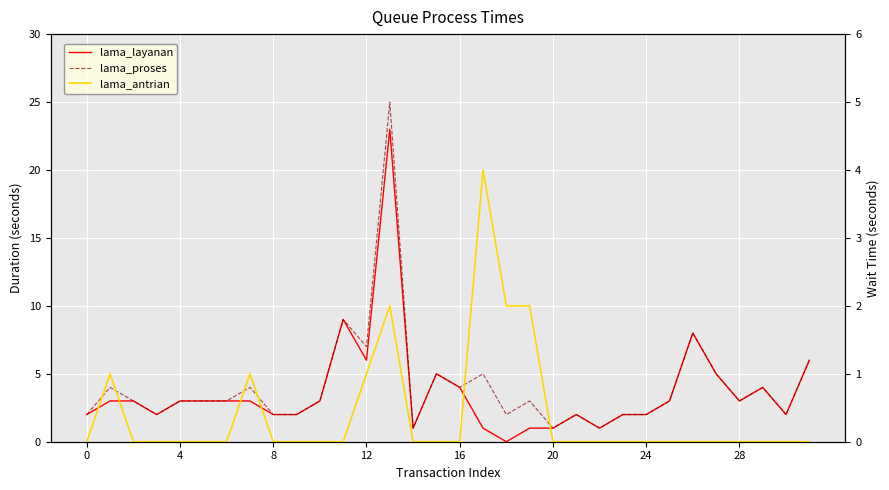

What are all the series names shown in the legend?

lama_layanan, lama_proses, lama_antrian